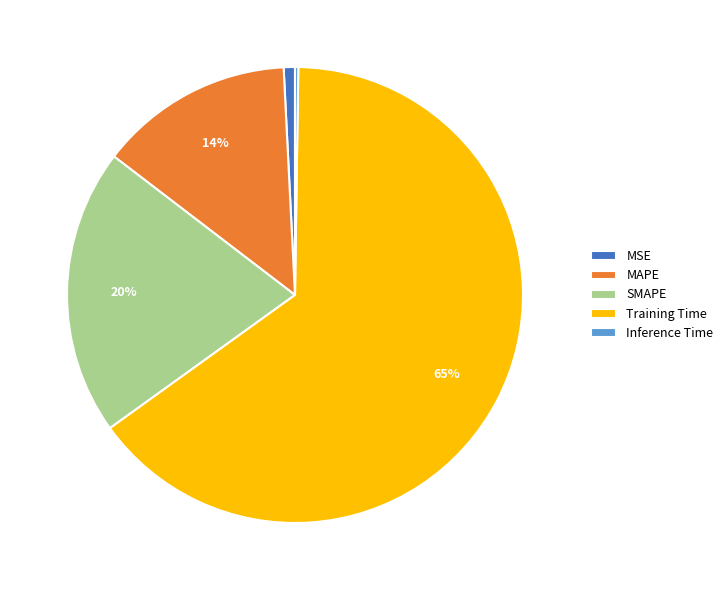

To the nearest percent, what is the average slice percentage?

20%